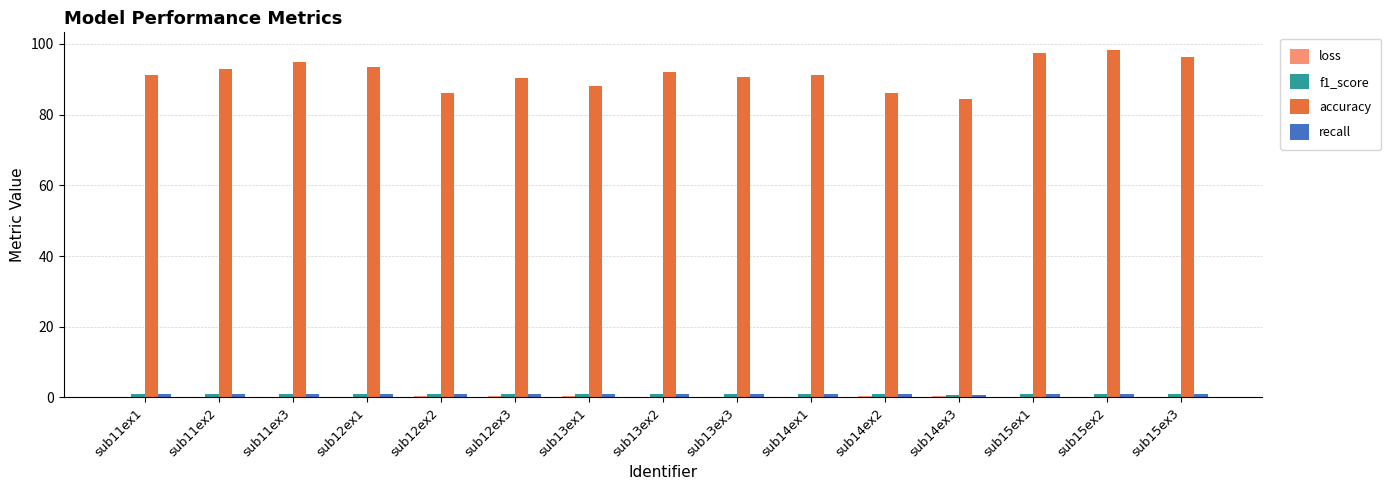

What is the greatest value displayed?

98.3